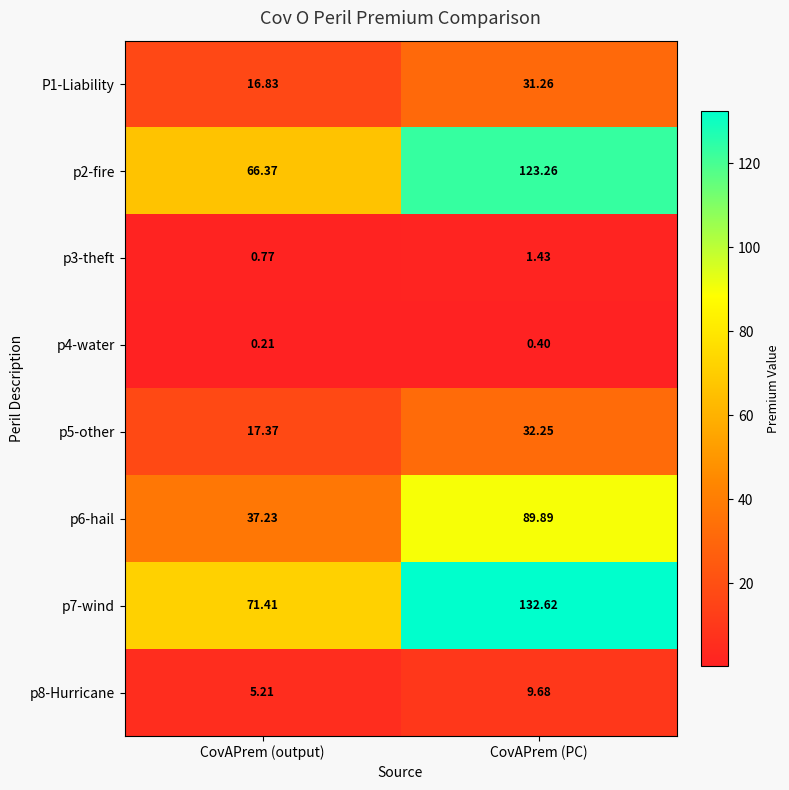

Rank the series by their maximum value, from lowest to highest.

p4-water, p3-theft, p8-Hurricane, P1-Liability, p5-other, p6-hail, p2-fire, p7-wind